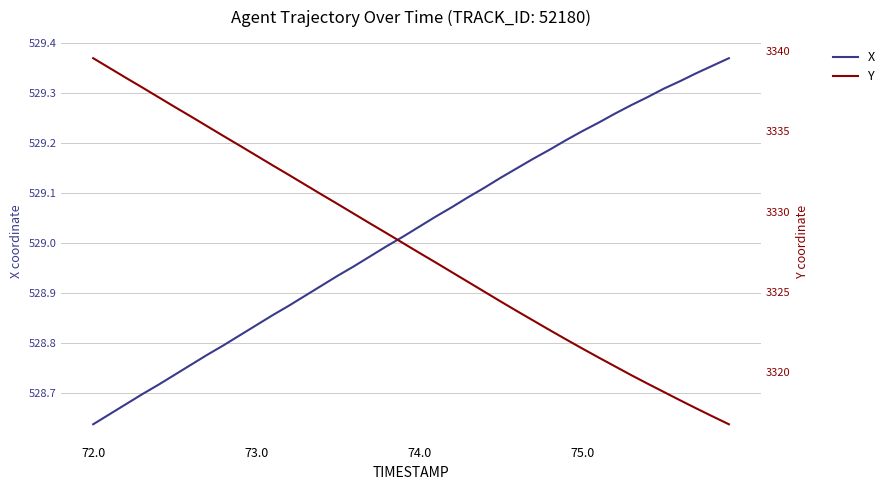

What is the average value of the X series?

529.0